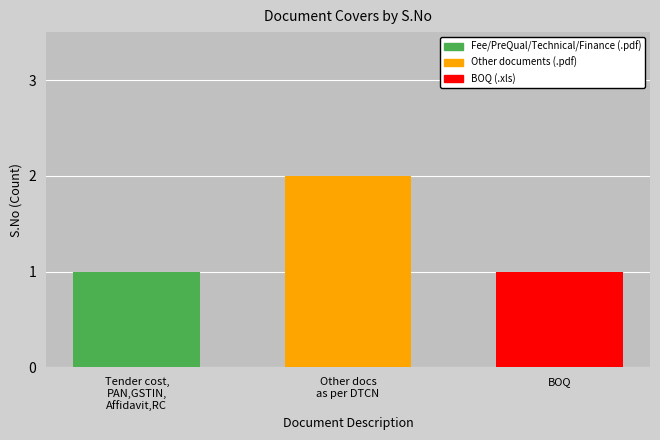

Reading left to right, transcribe all the data shown in this chart.

Cover 1 - Fee/PreQual/Technical/Finance: Tender cost PAN GSTIN Affidavit RC=1	Other documents as per DTCN=0	BOQ=0
Cover 2 - Other: Tender cost PAN GSTIN Affidavit RC=0	Other documents as per DTCN=2	BOQ=0
Cover 3 - BOQ: Tender cost PAN GSTIN Affidavit RC=0	Other documents as per DTCN=0	BOQ=1